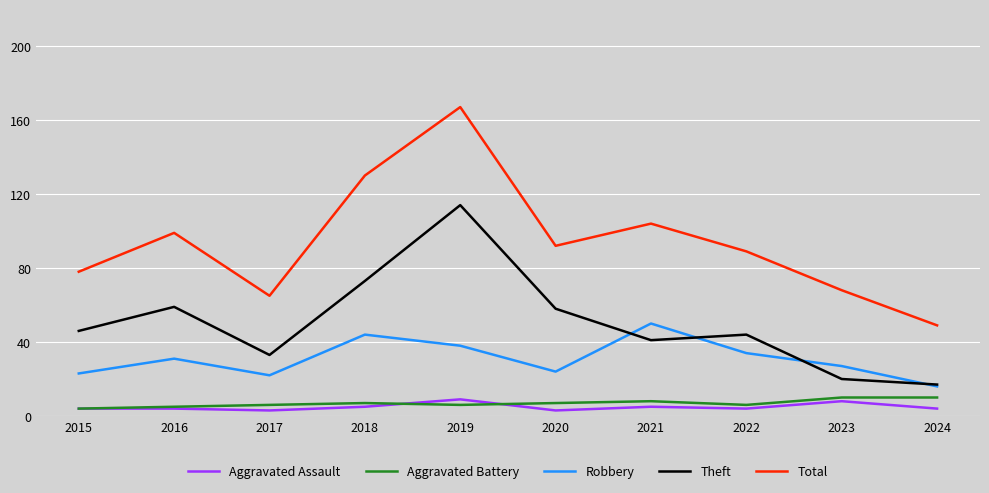

At which category is the sum across all series the highest?

2019